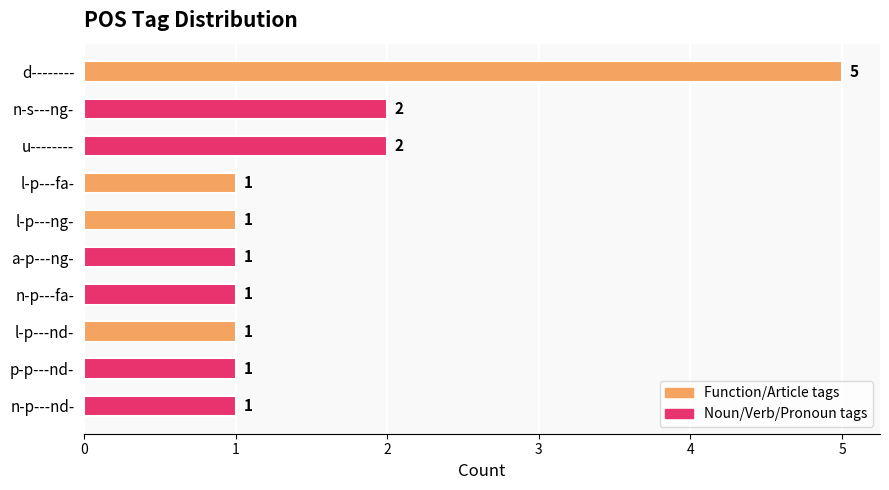

Count the values in the range 1 to 2.

9